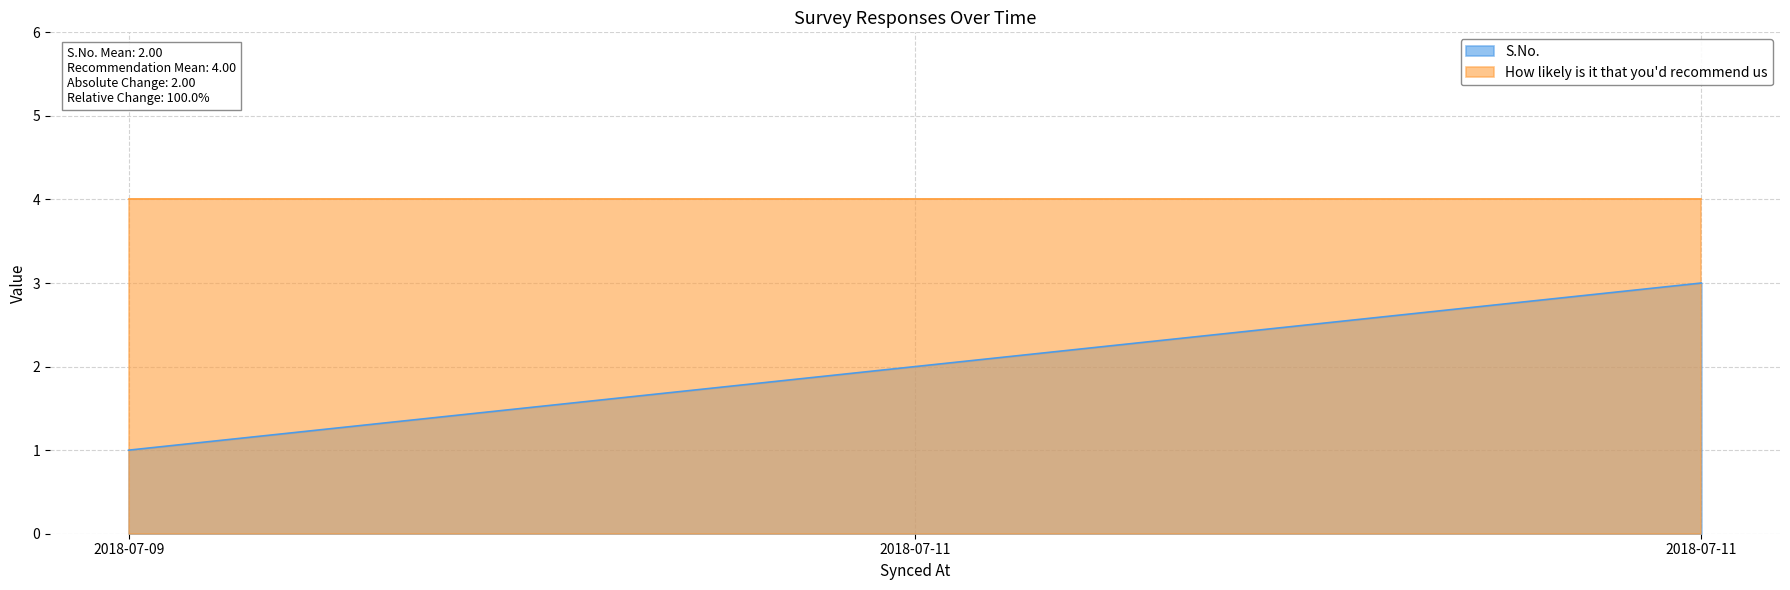

What is the ratio of the value at 2018-07-11 to the value at 2018-07-11?

1.5